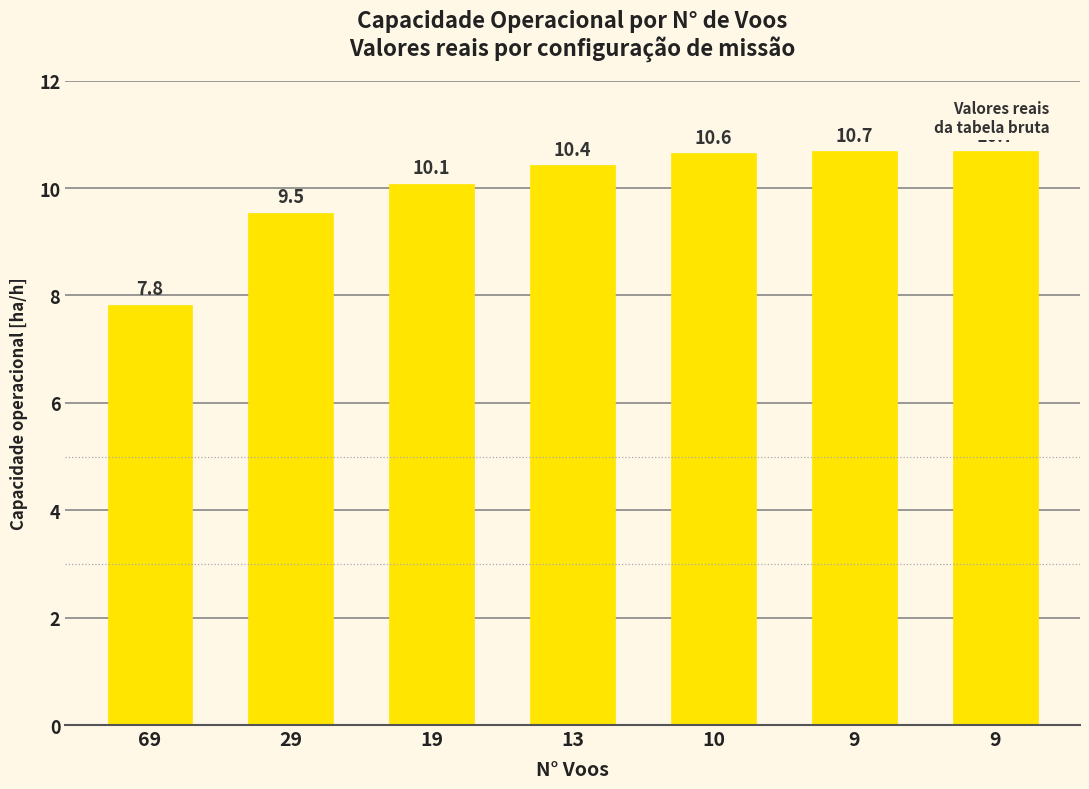

How many categories are shown in the chart?

7